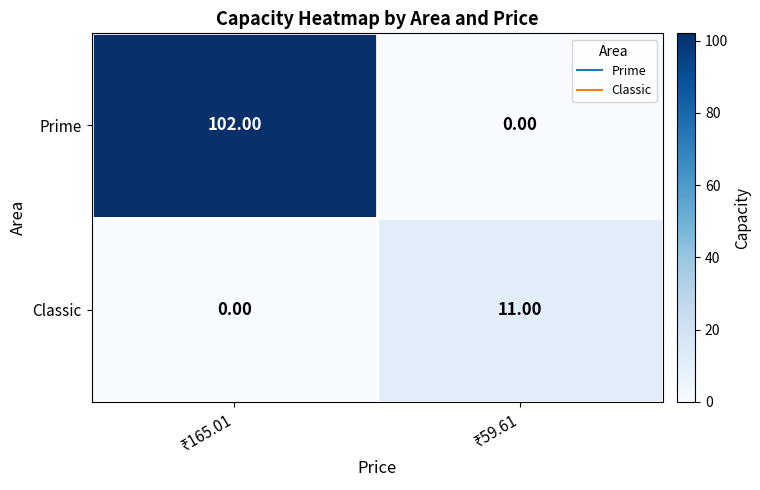

What is the difference between the maximum and minimum values in the Classic series?

11